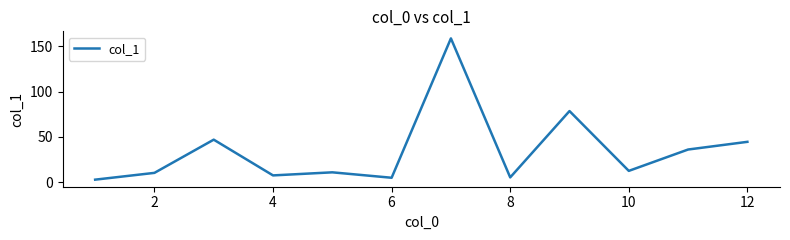

Does the chart have visible grid lines?

No